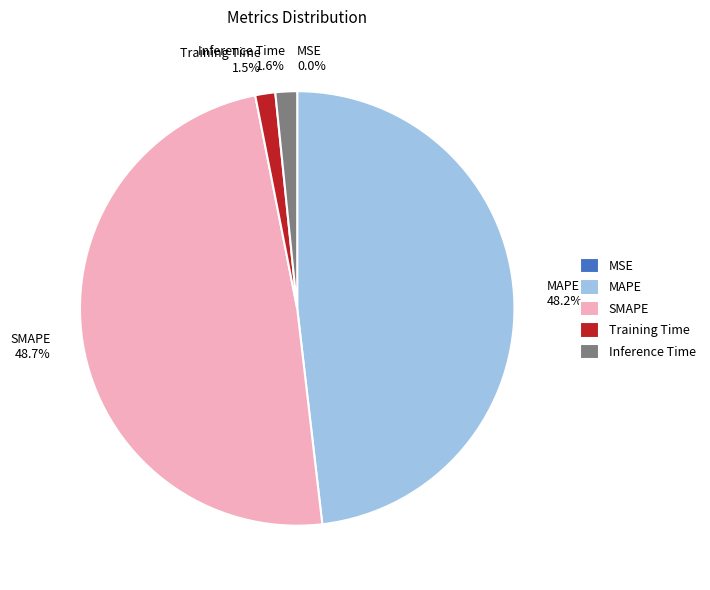

Which category has the biggest portion of the pie?

SMAPE